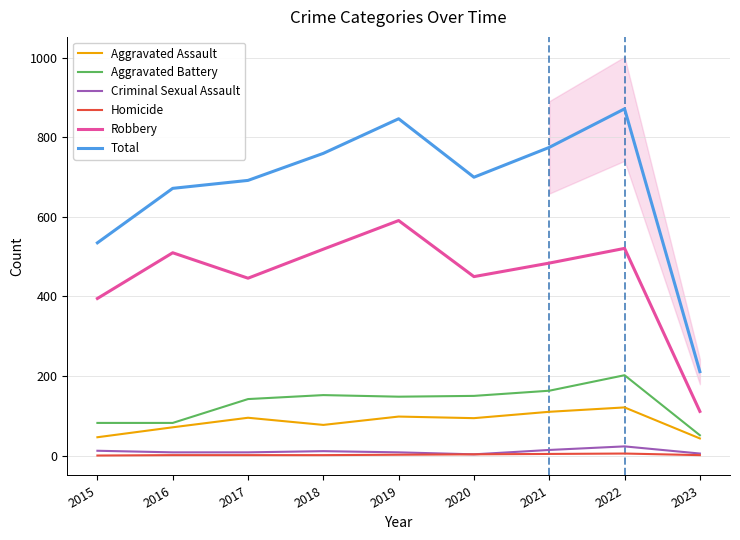

What value does the Robbery series have at 2022, to the nearest 50?

500